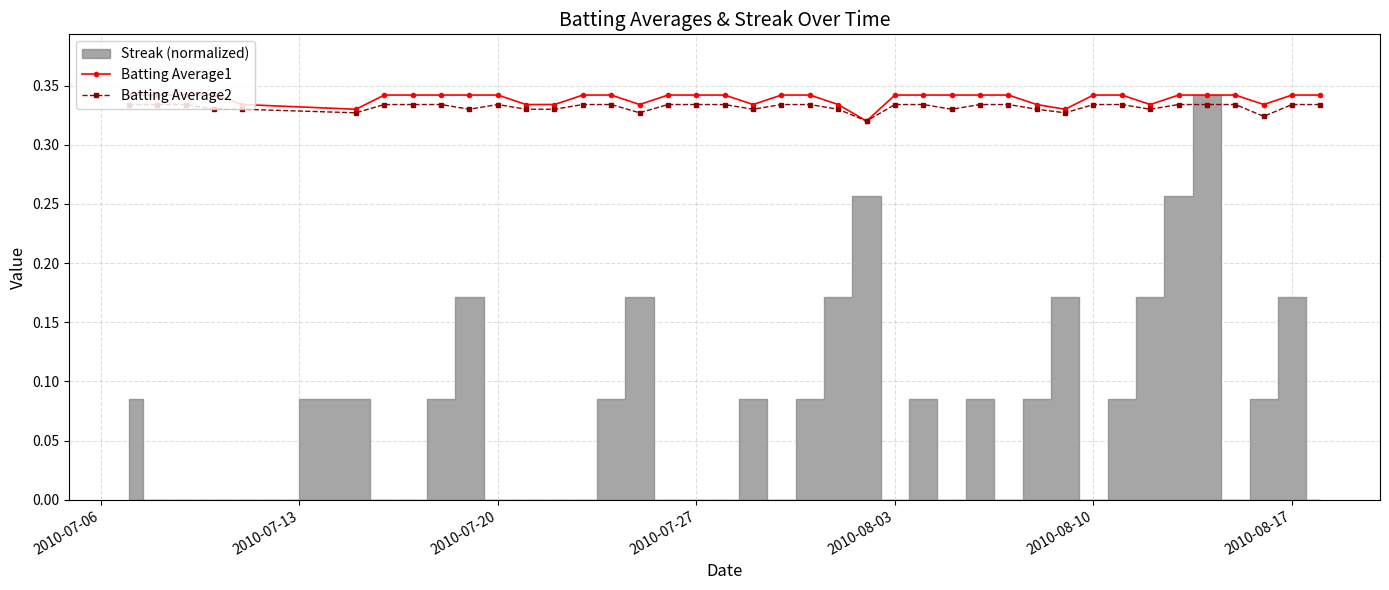

How many Batting Average2 values are between 0 and 1?

40